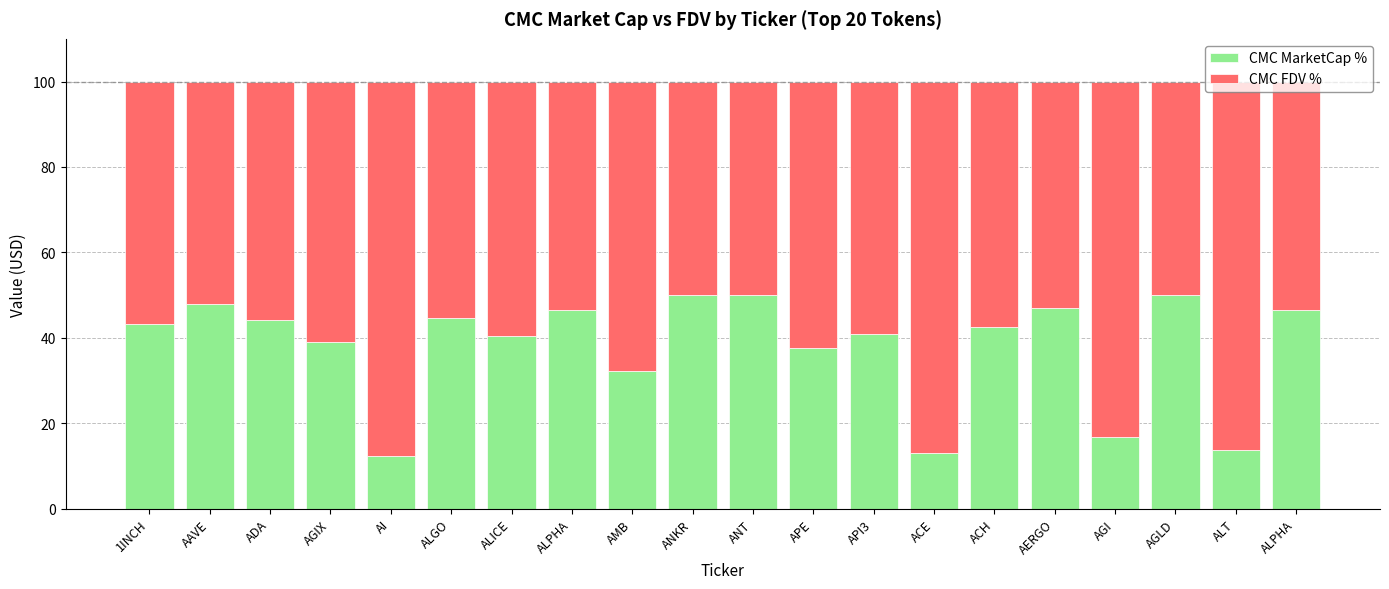

Which category has the lowest value in the CMC MarketCap % series?

AI